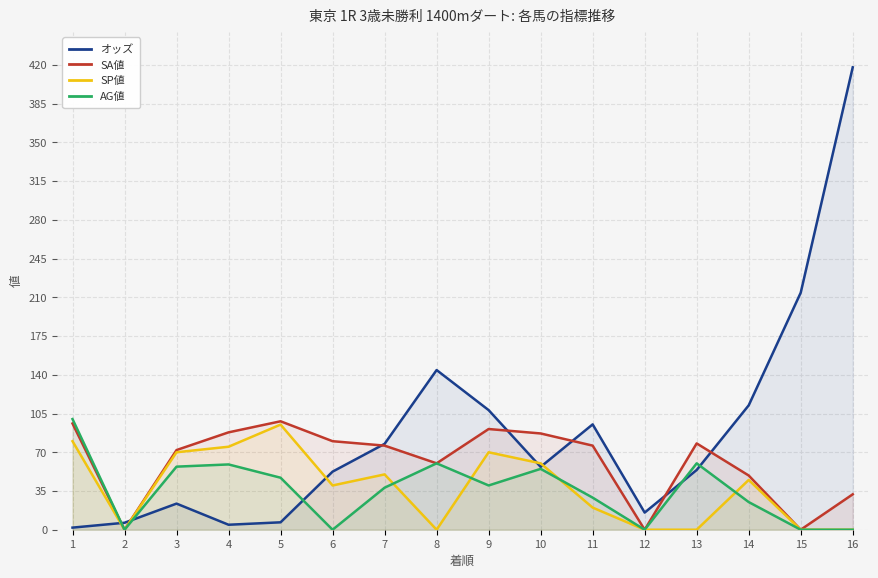

How many data points in SP値 are above 45?

7